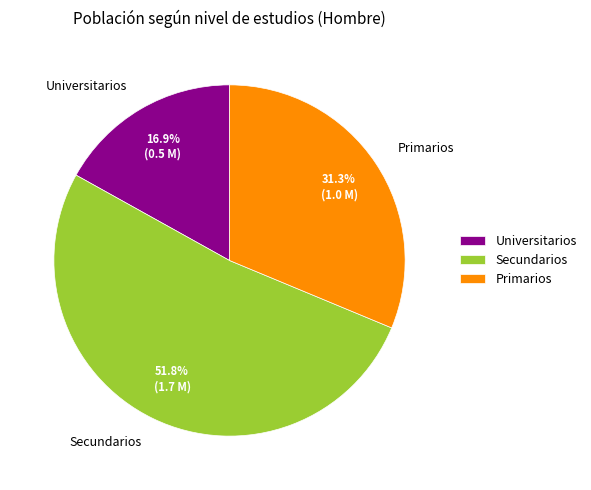

To the nearest percent, what is the average slice percentage?

33%